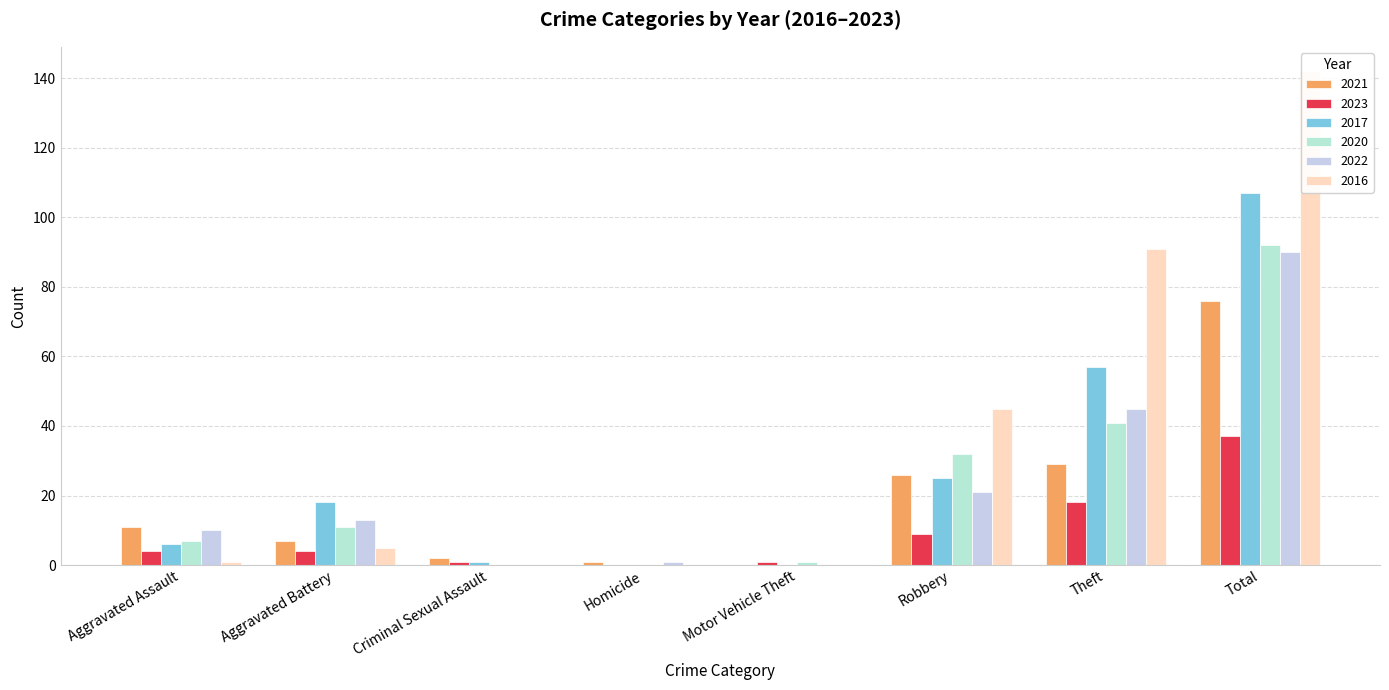

Is it true that 2022 equals 10 at Aggravated Assault?

True